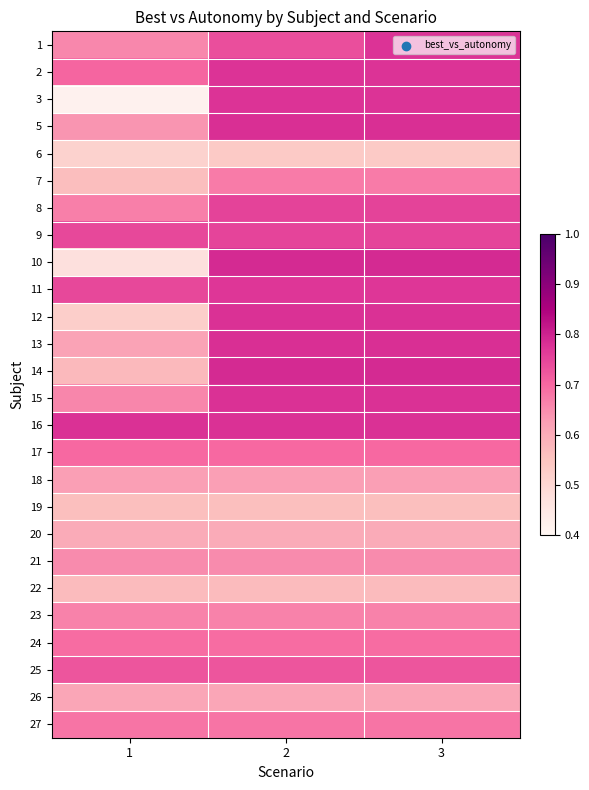

Reading left to right, list all the values displayed in this chart.

1: 1=0.7	2=0.7	3=0.8
2: 1=0.7	2=0.8	3=0.8
3: 1=0.4	2=0.8	3=0.8
5: 1=0.6	2=0.8	3=0.8
6: 1=0.5	2=0.5	3=0.5
7: 1=0.6	2=0.7	3=0.7
8: 1=0.7	2=0.8	3=0.8
9: 1=0.7	2=0.8	3=0.8
10: 1=0.5	2=0.8	3=0.8
11: 1=0.7	2=0.8	3=0.8
12: 1=0.5	2=0.8	3=0.8
13: 1=0.6	2=0.8	3=0.8
14: 1=0.6	2=0.8	3=0.8
15: 1=0.7	2=0.8	3=0.8
16: 1=0.8	2=0.8	3=0.8
17: 1=0.7	2=0.7	3=0.7
18: 1=0.6	2=0.6	3=0.6
19: 1=0.6	2=0.6	3=0.6
20: 1=0.6	2=0.6	3=0.6
21: 1=0.7	2=0.7	3=0.7
22: 1=0.6	2=0.6	3=0.6
23: 1=0.7	2=0.7	3=0.7
24: 1=0.7	2=0.7	3=0.7
25: 1=0.7	2=0.7	3=0.7
26: 1=0.6	2=0.6	3=0.6
27: 1=0.7	2=0.7	3=0.7